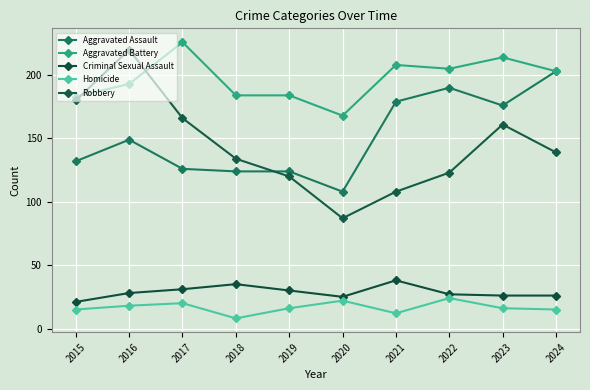

How many series are shown in this chart?

5